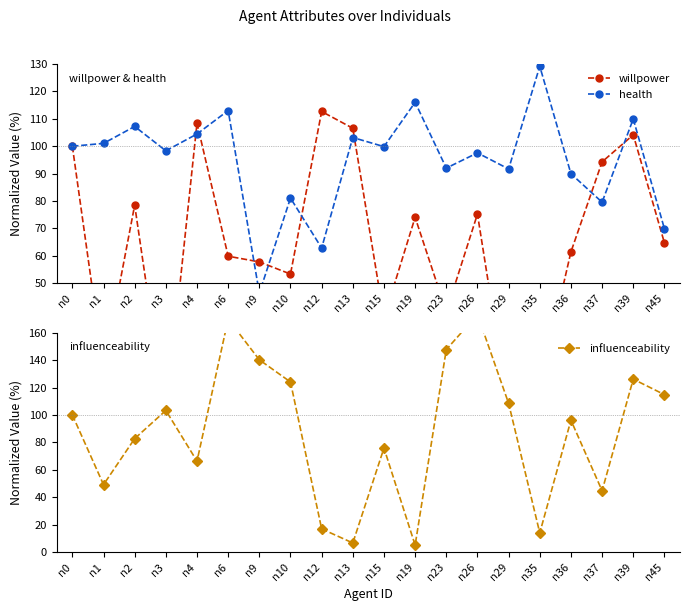

What is the difference between the health values at n3 and n45?

28.4